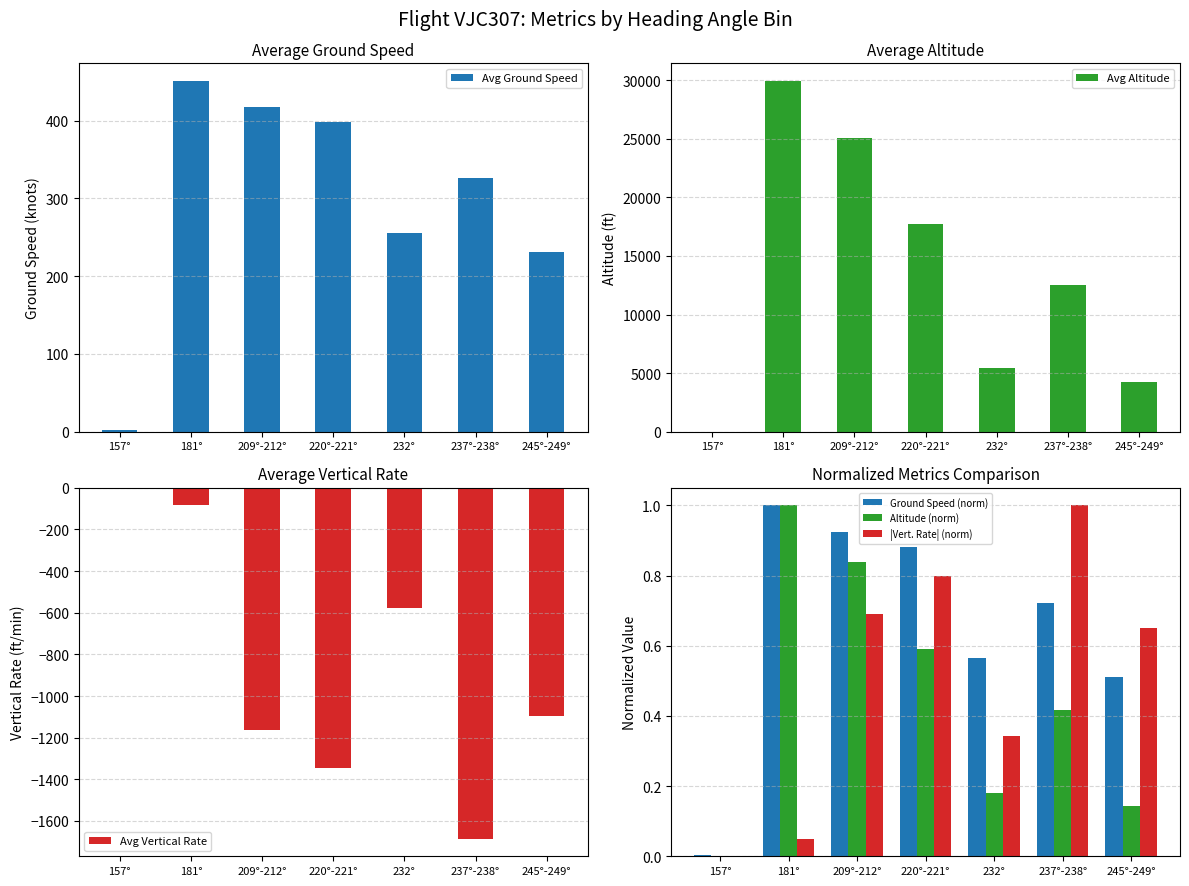

The value of Ground Speed (norm) at 232° is 0.6. True or false?

True